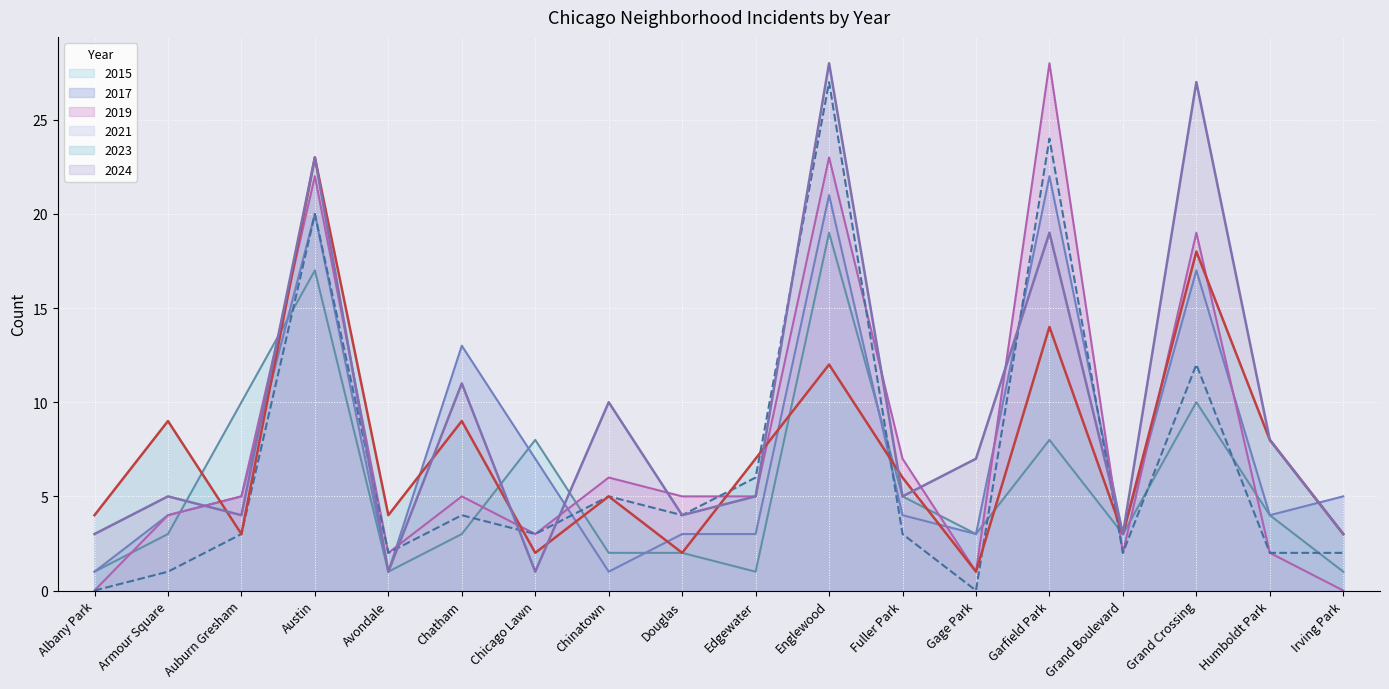

Reading left to right, extract all data points from this chart.

2015: 1	3	10	17	1	3	8	2	2	1	19	5	3	8	3	10	4	1
2017: 1	4	5	20	1	13	7	1	3	3	21	4	3	22	3	17	4	5
2019: 0	4	5	22	2	5	3	6	5	5	23	7	1	28	2	19	2	0
2021: 0	1	3	20	2	4	3	5	4	6	27	3	0	24	2	12	2	2
2023: 4	9	3	23	4	9	2	5	2	7	12	6	1	14	3	18	8	3
2024: 3	5	4	23	1	11	1	10	4	5	28	5	7	19	3	27	8	3